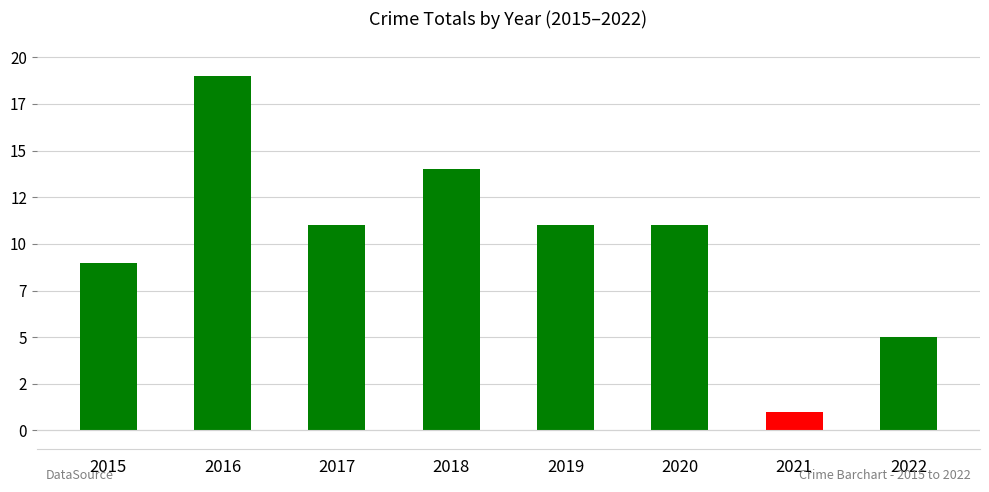

Between 2021 and 2015, which is larger?

2015